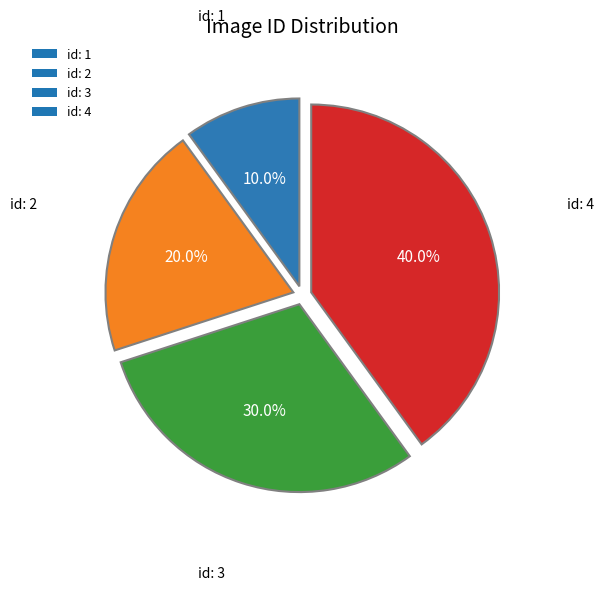

Is there any slice that represents more than half of the pie?

No